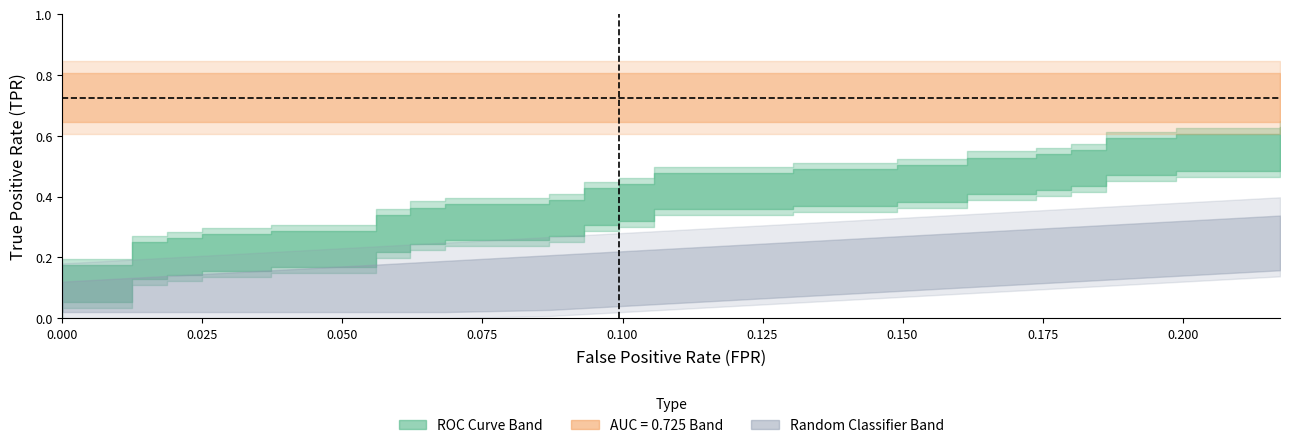

True or false: fpr has a value of 0.1 at 22.

True